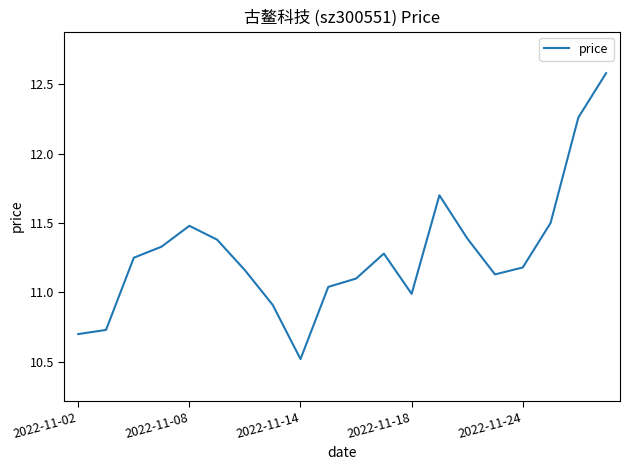

What is the greatest value displayed?

12.6